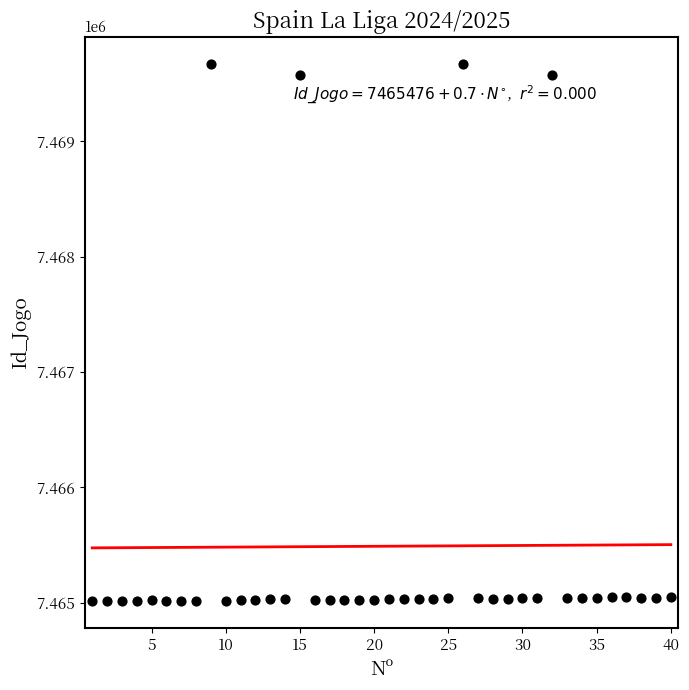

What is the range of Y values (max minus min)?

4661